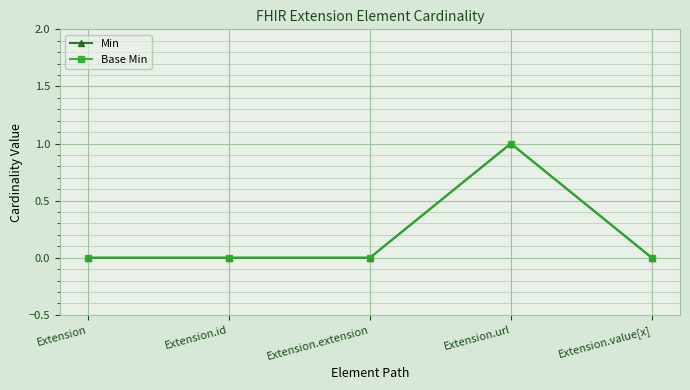

What is the label of the 4th point from the left?

Extension.url